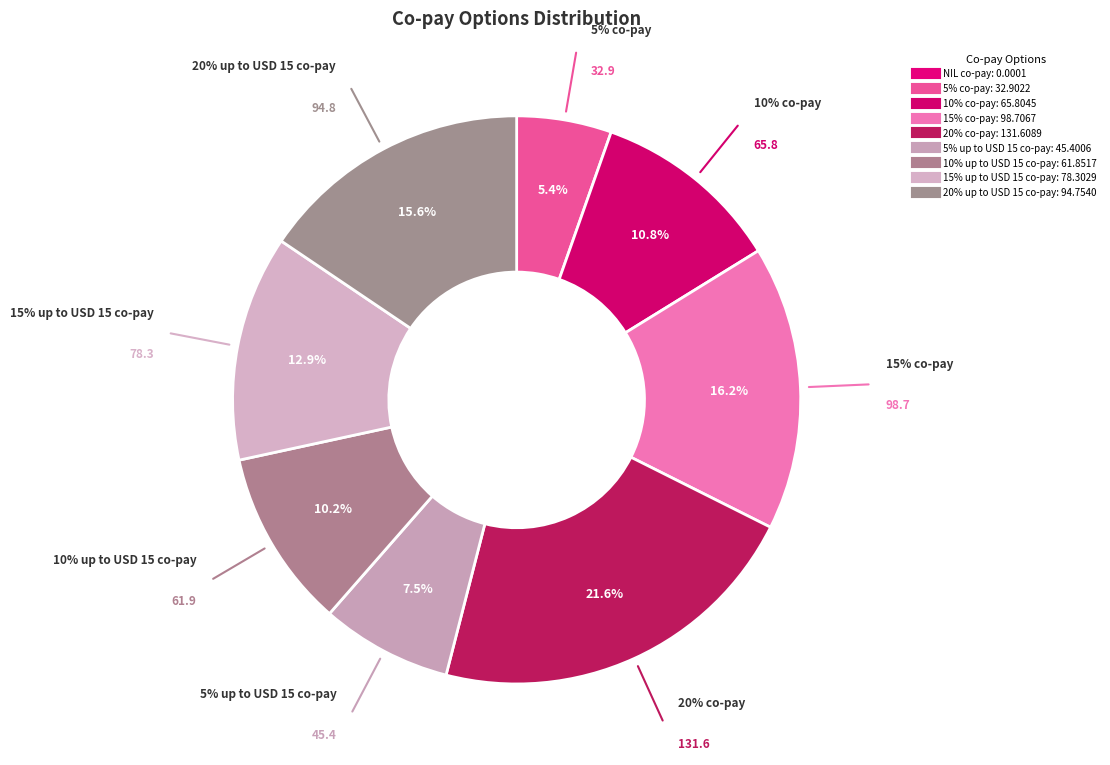

Count the number of slices in the pie.

9